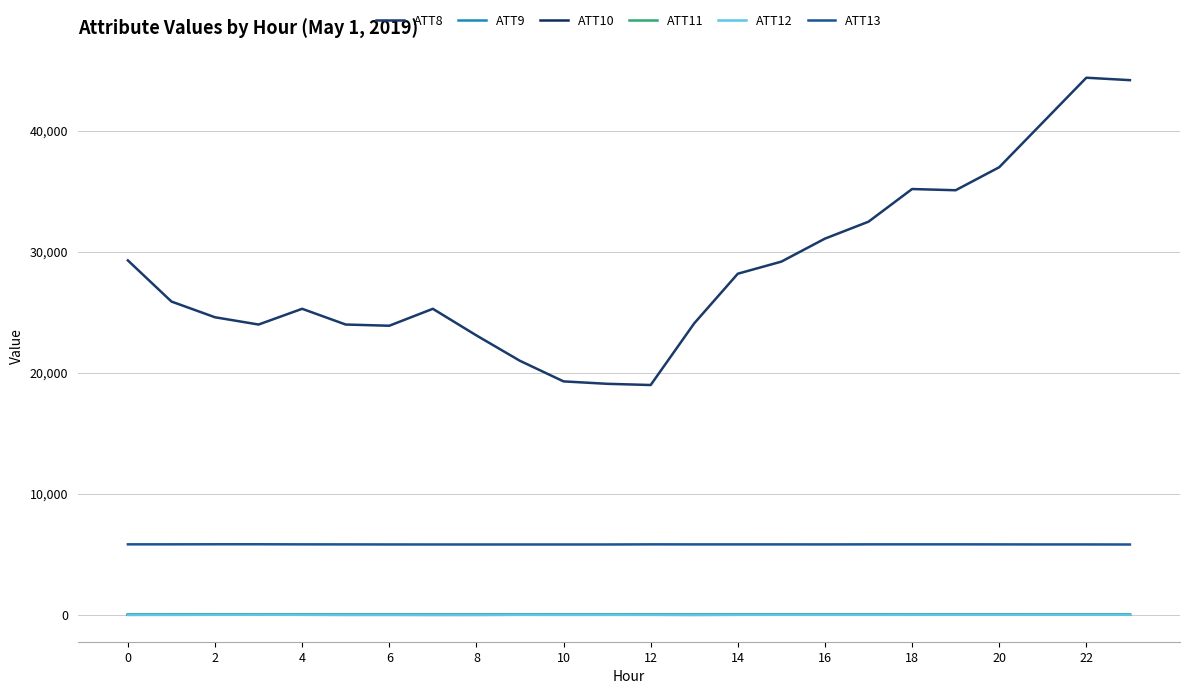

How many lines are shown in the chart?

6